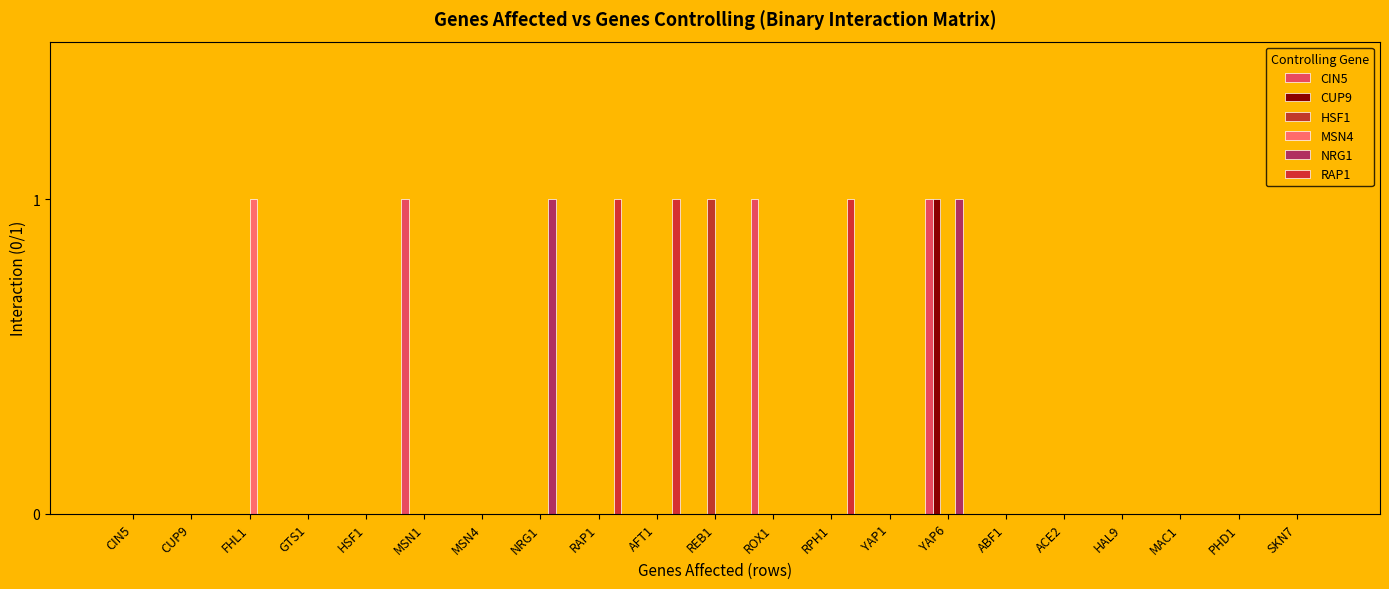

Is the value of CIN5 at HAL9 greater than the value of MSN4 at RAP1?

No